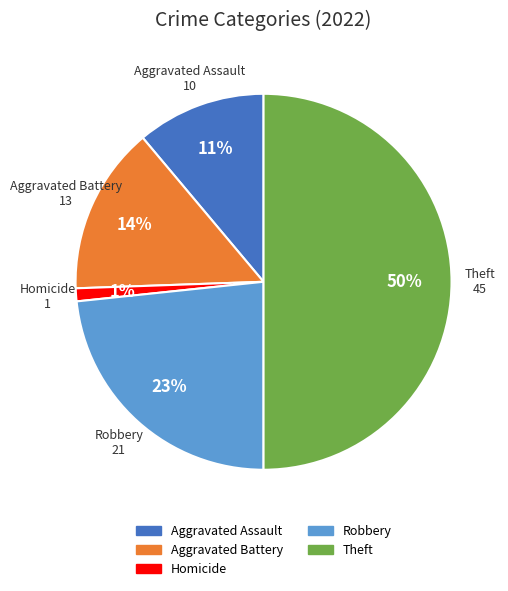

To the nearest percent, what is the average slice percentage?

20%